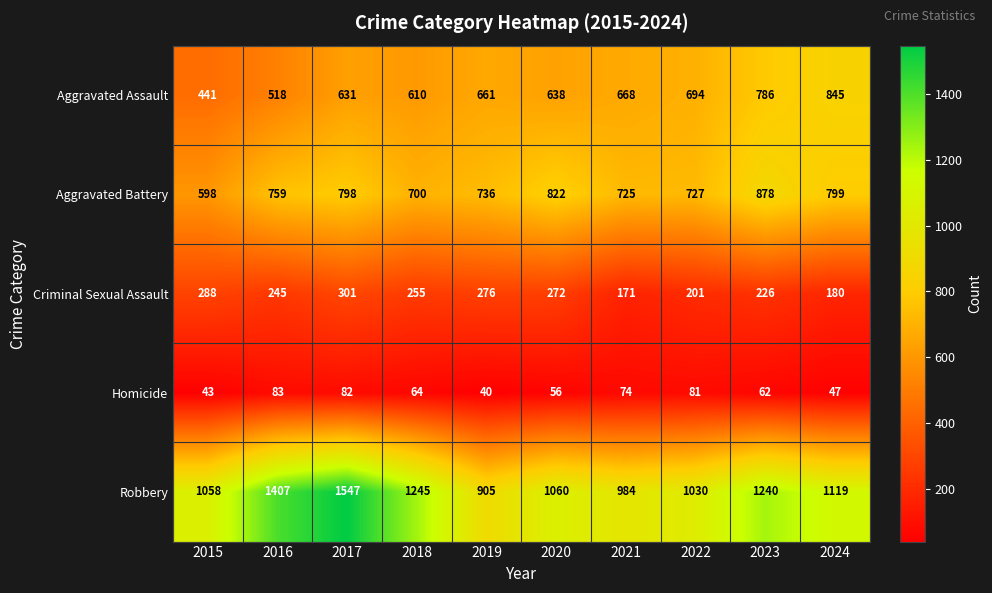

What is the maximum value shown in the chart?

1547